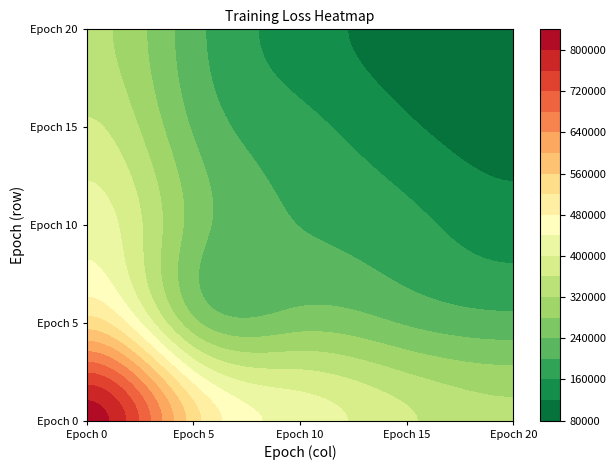

True or false: 3 has a value of 424674.8 at 4.

False